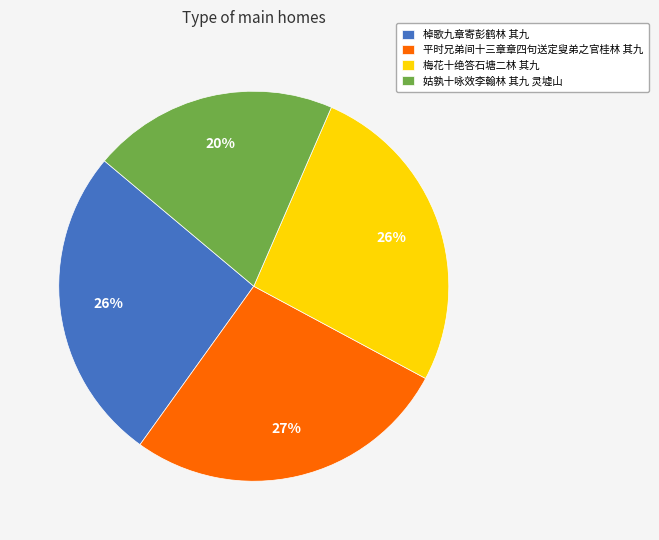

Does 棹歌九章寄彭鹤林 其九 account for over 50% of the chart?

No